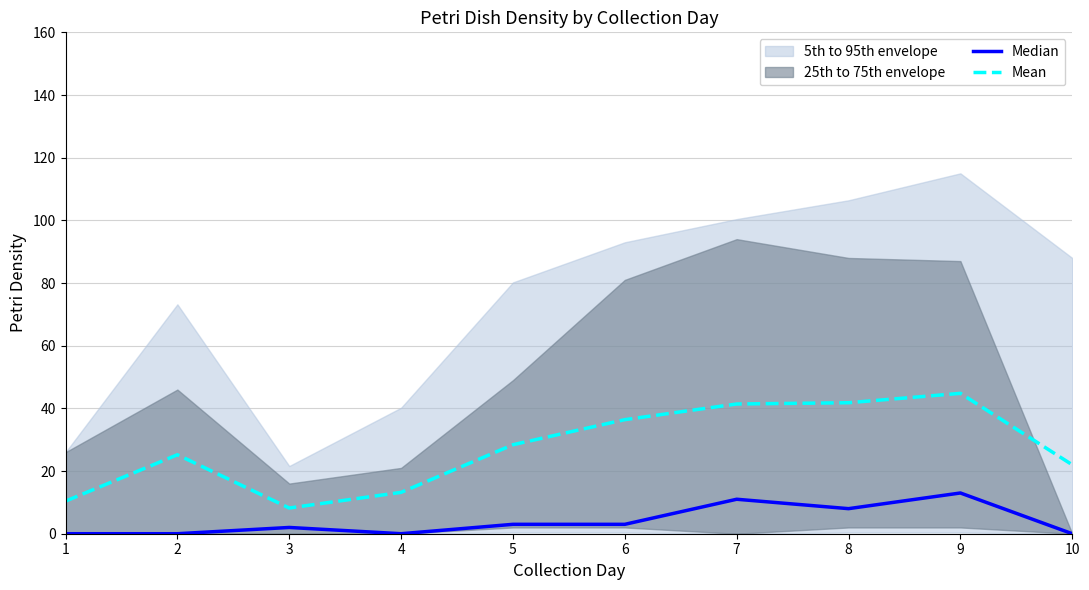

Does the chart have visible grid lines?

Yes